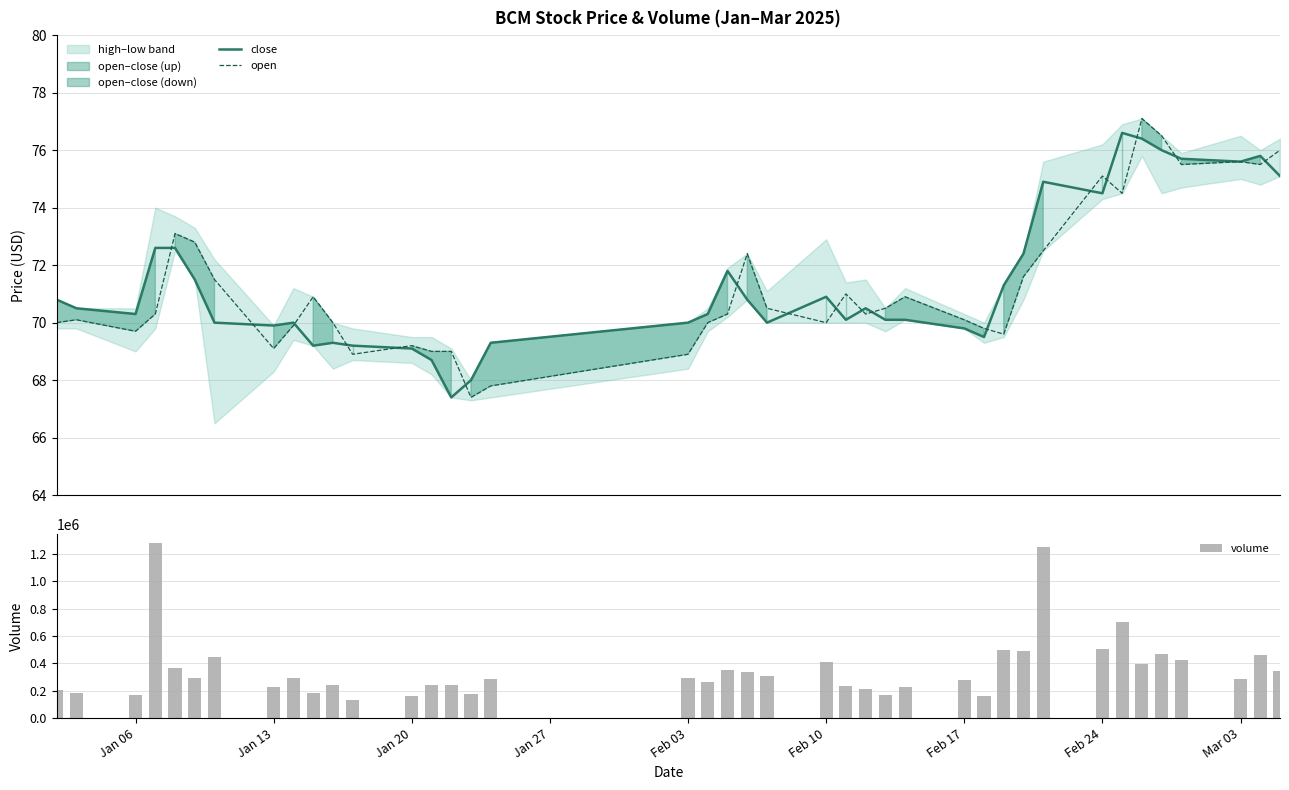

What is the greatest value displayed?

1282500.0